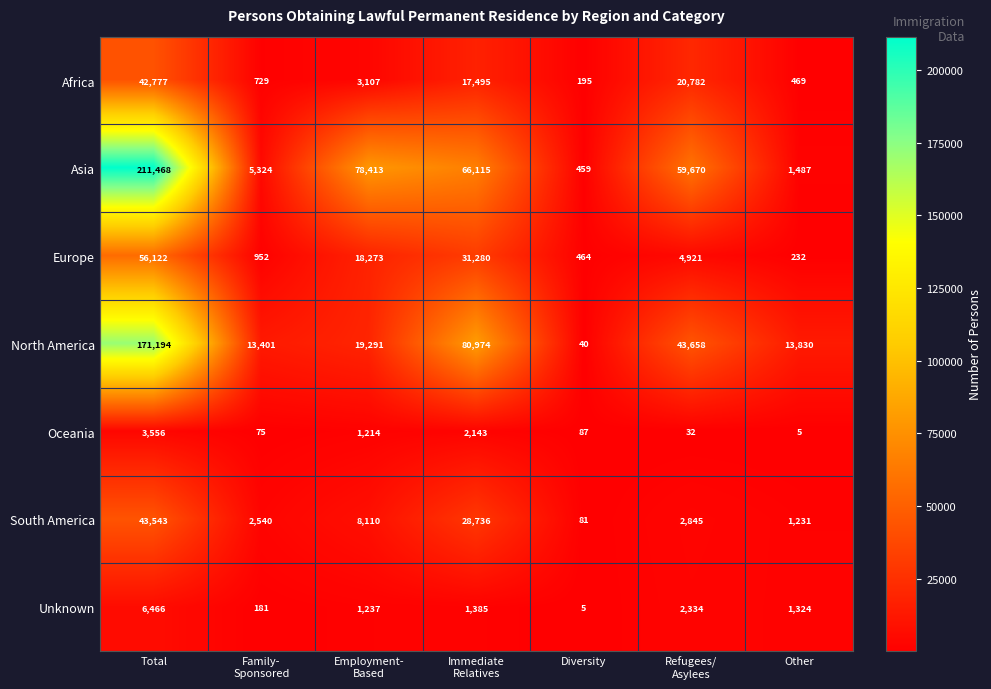

At which category is the sum across all series the highest?

Total